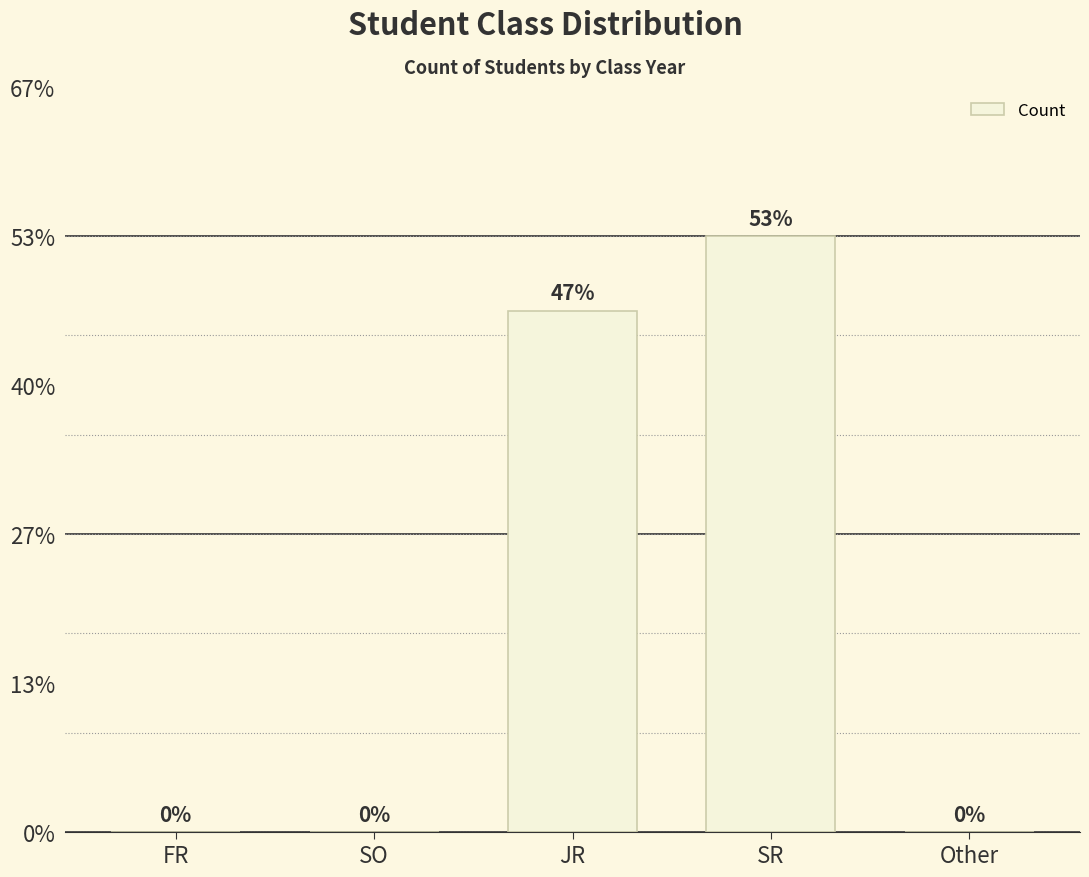

Does the chart contain any negative values?

No